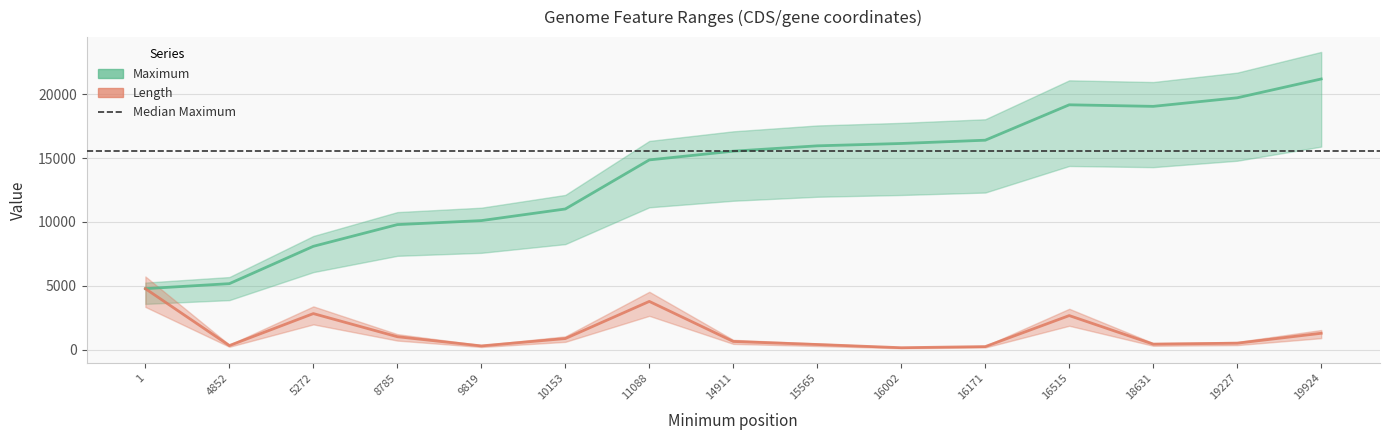

Which category has the lowest value in the Length series?

16002